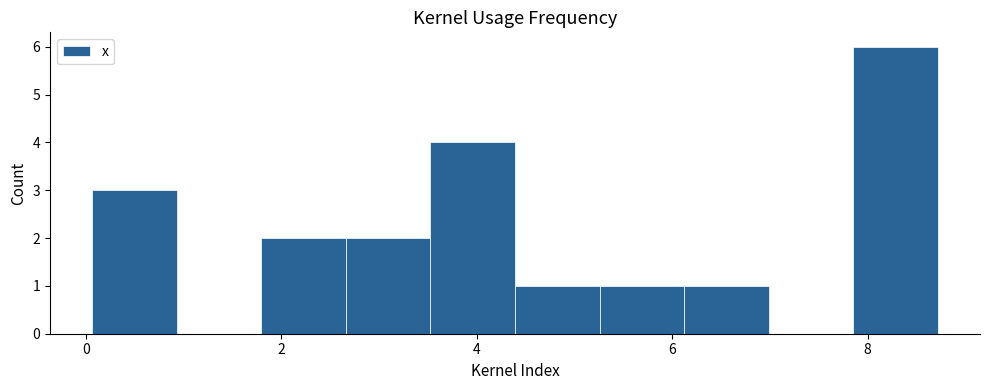

Reading left to right, list every bar in this chart as the range it spans on the x-axis followed by its height. Neither the bar edges nor the heights are printed on the chart, so give them approximately, as read against the axes.

0.0 to 1.0: 3
1.0 to 1.8: 0
1.8 to 2.6: 2
2.6 to 3.6: 2
3.6 to 4.4: 4
4.4 to 5.2: 1
5.2 to 6.2: 1
6.2 to 7.0: 1
7.0 to 7.8: 0
7.8 to 8.8: 6